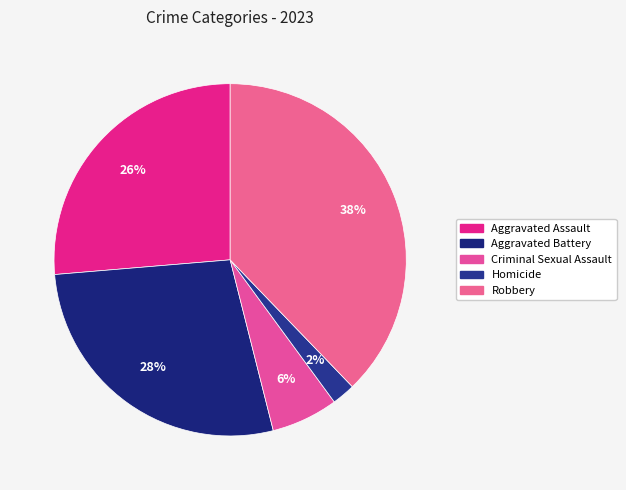

What is the smallest slice in the pie chart?

Homicide